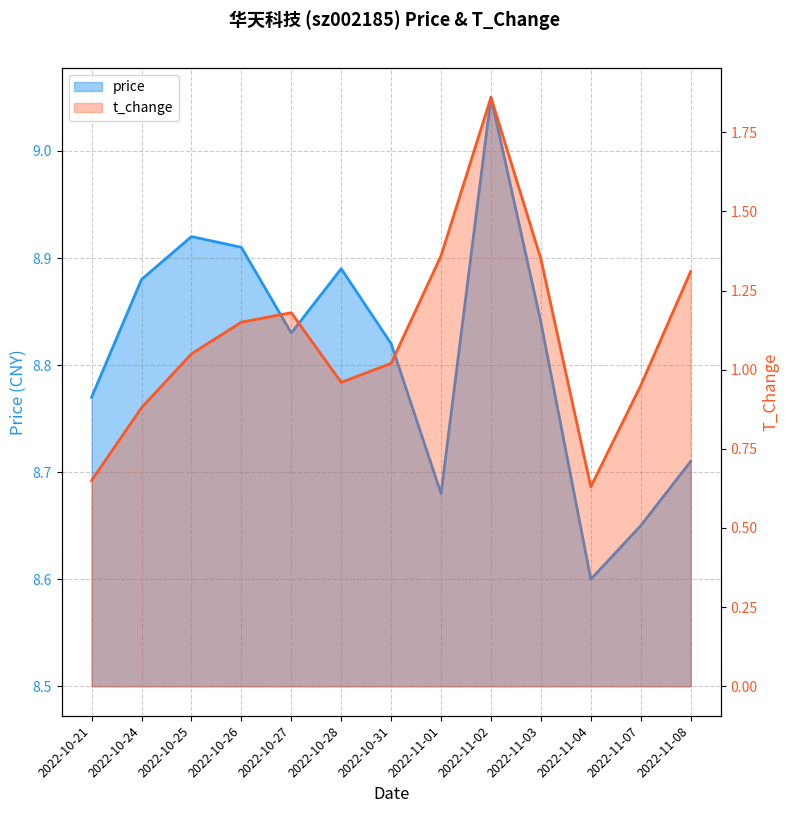

True or false: price and t_change cross at least once.

False